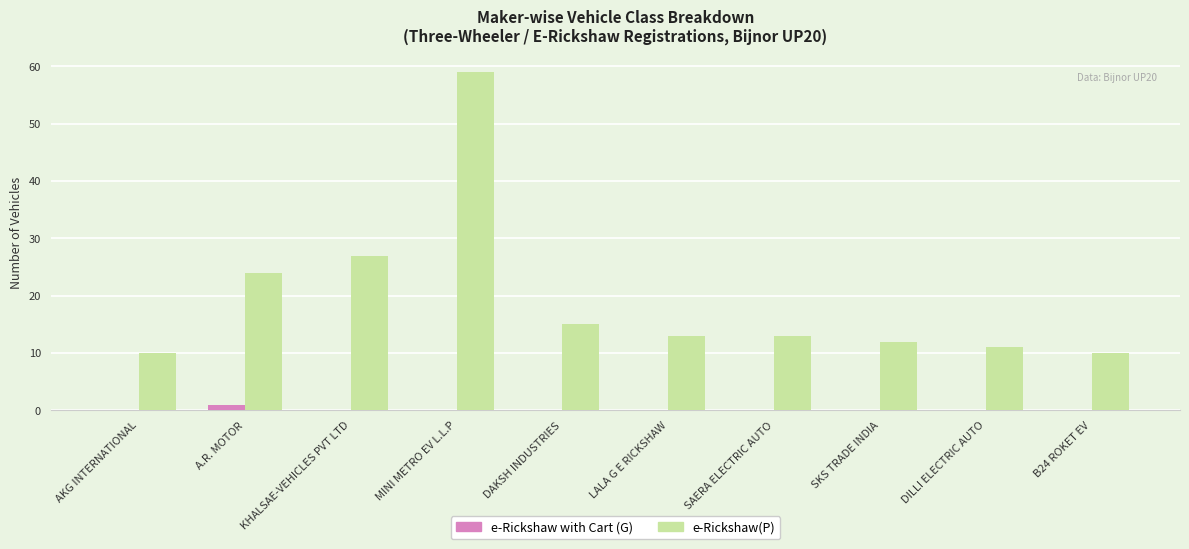

Reading left to right, transcribe all the data shown in this chart.

e-Rickshaw with Cart (G): 0	1	0	0	0	0	0	0	0	0
e-Rickshaw(P): 10	24	27	59	15	13	13	12	11	10